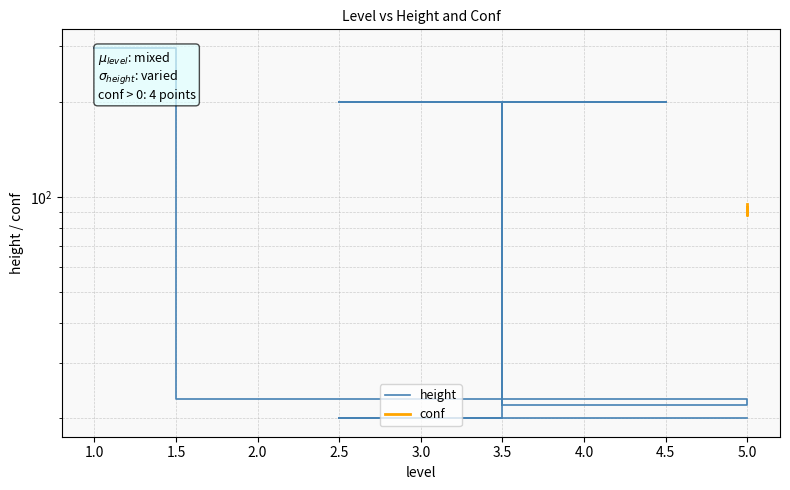

What is the greatest value displayed?

297